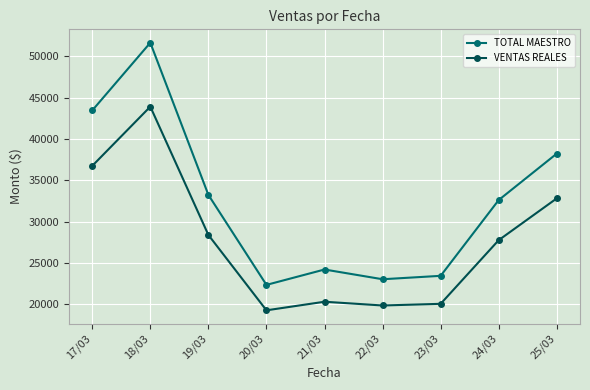

List the series in order of their peak value, highest first.

TOTAL MAESTRO, VENTAS REALES